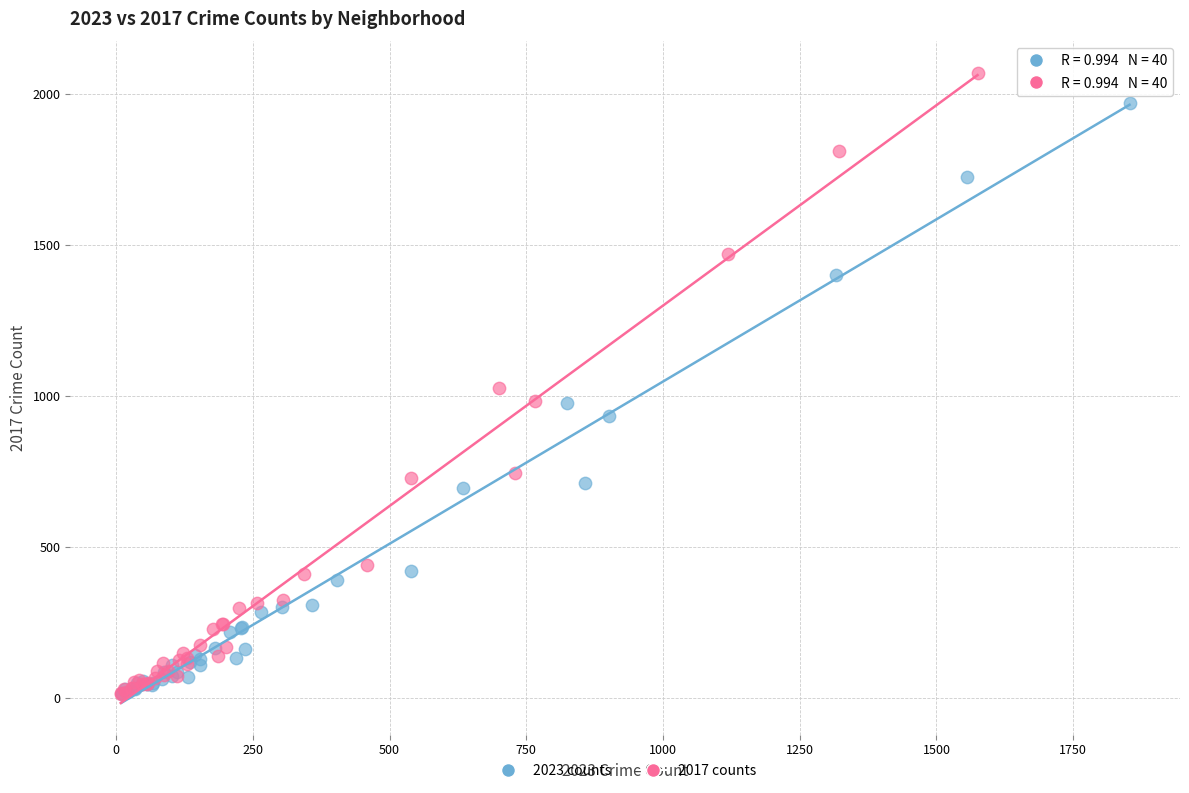

Which series contains the highest Y value?

2017 counts